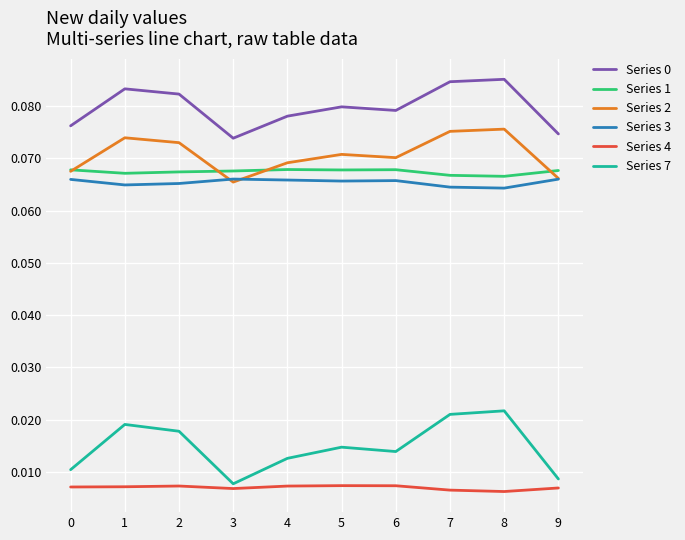

Which series has the widest spread of values?

Series 7